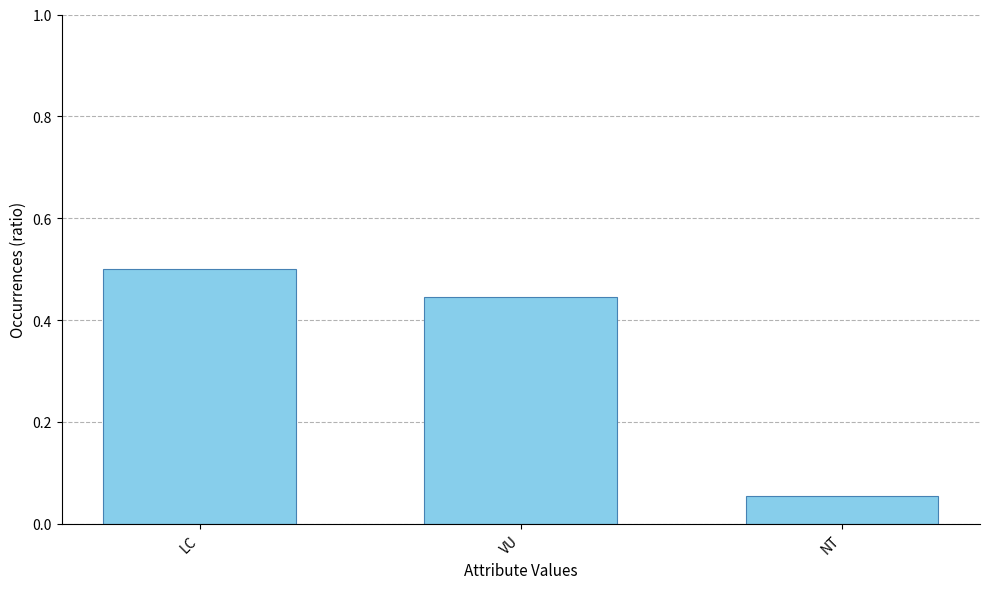

Which category has the lowest value across all series?

NT